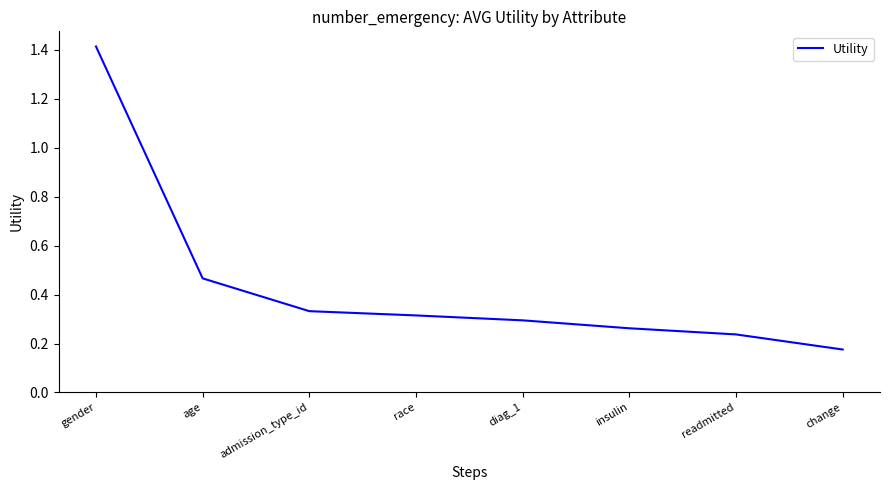

Which label corresponds to the smallest value in the chart?

change